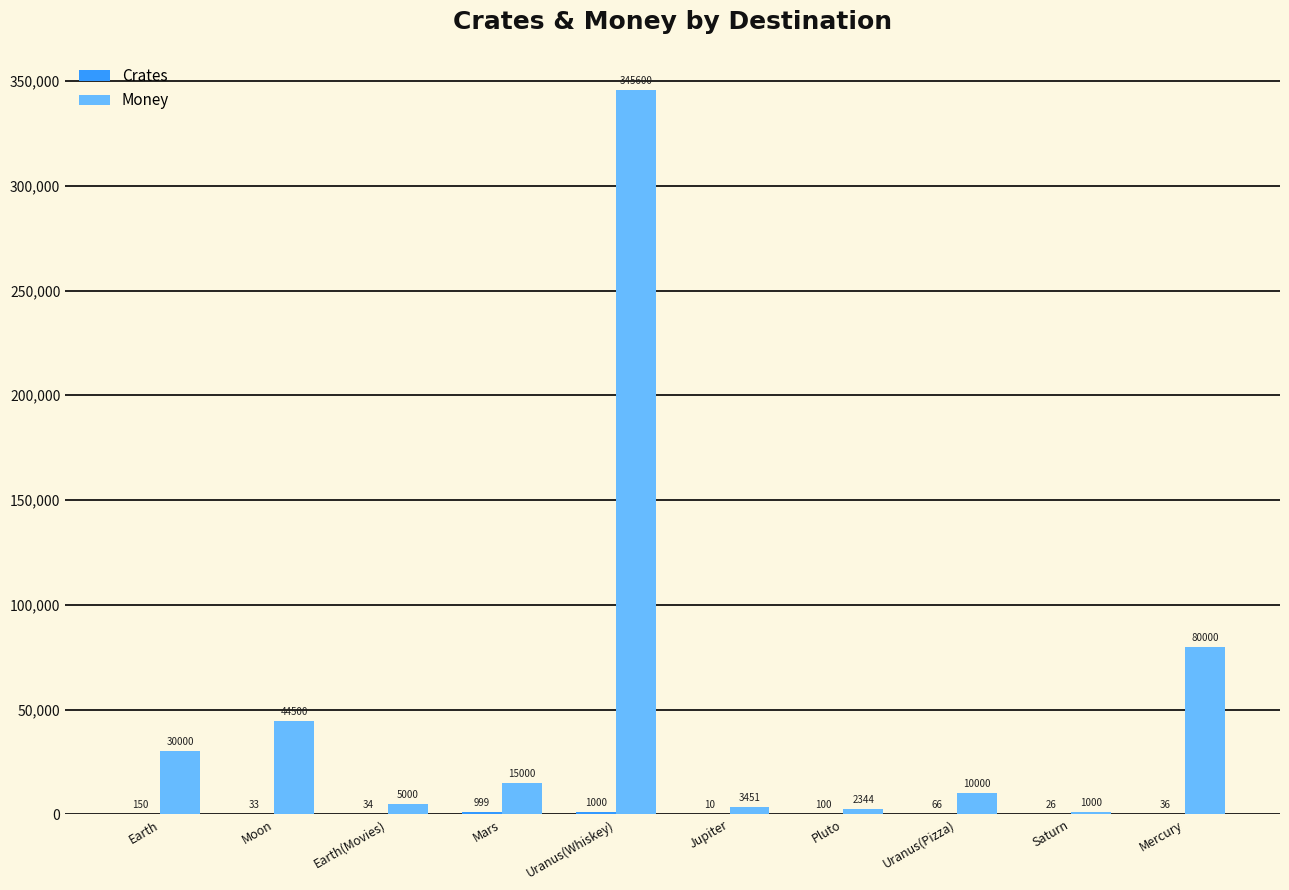

What is the sum of all Money values?

536895